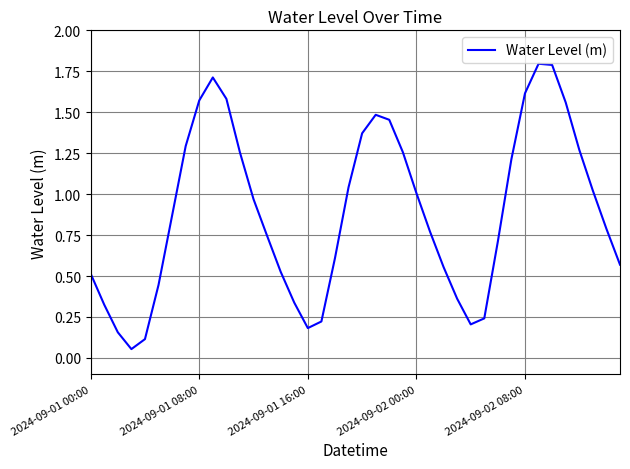

What is the difference between the maximum and minimum values?

1.7